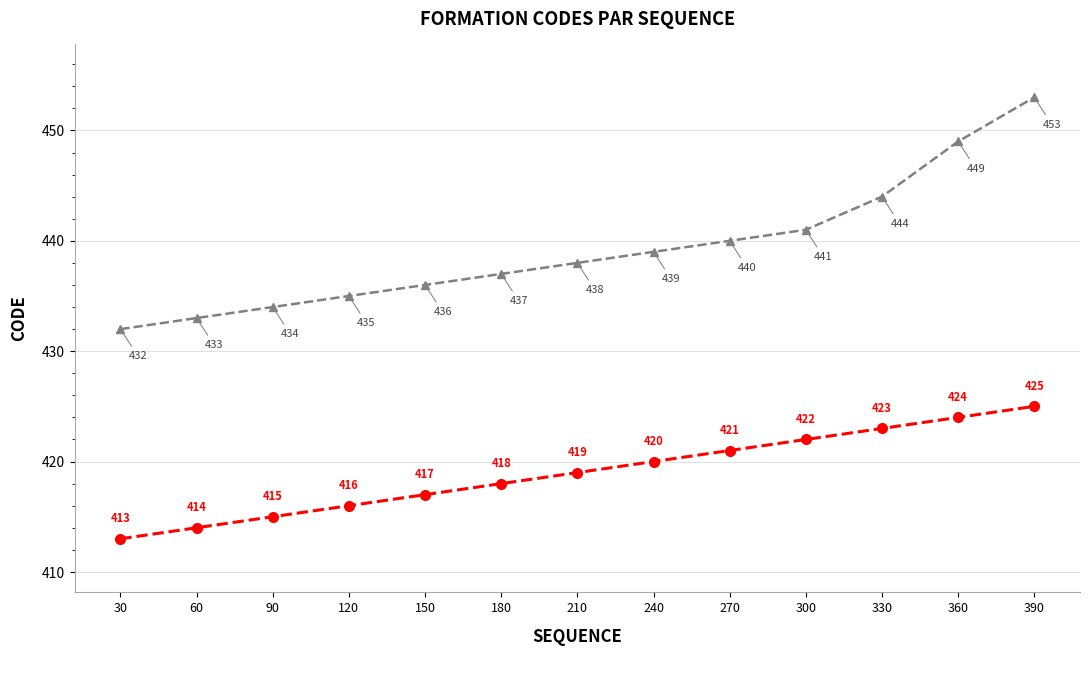

Which category has the lowest value across all series?

30